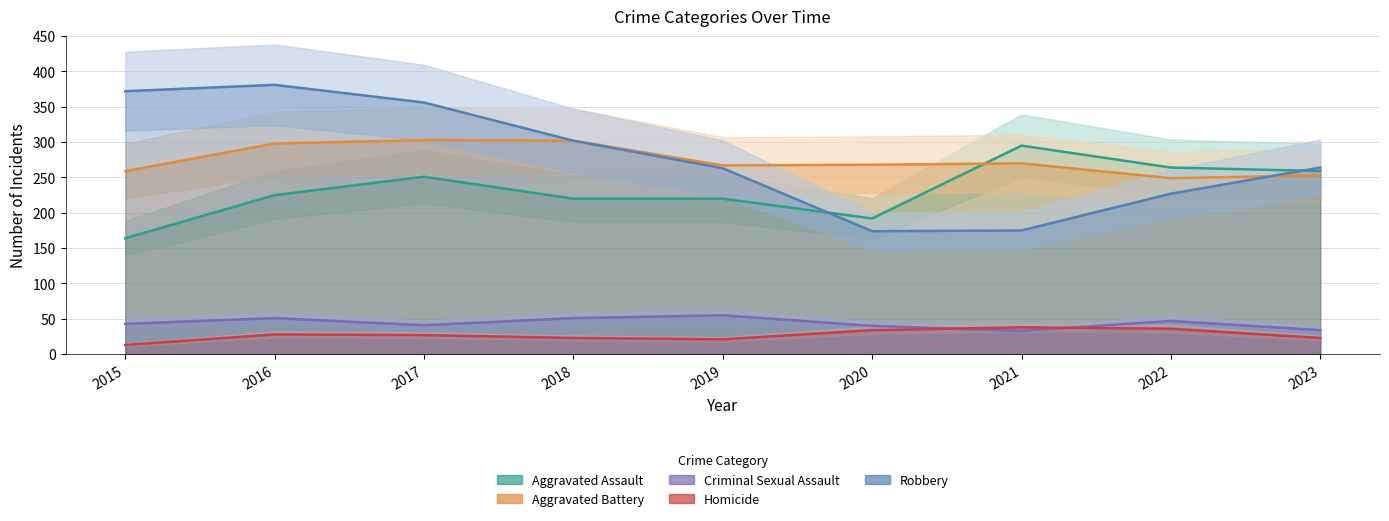

Reading right to left, transcribe all the data shown in this chart.

Aggravated Assault: 2023=259	2022=264	2021=295	2020=192	2019=220	2018=220	2017=251	2016=225	2015=164
Aggravated Battery: 2023=253	2022=249	2021=270	2020=268	2019=267	2018=302	2017=303	2016=298	2015=259
Criminal Sexual Assault: 2023=34	2022=47	2021=33	2020=40	2019=55	2018=51	2017=41	2016=51	2015=43
Homicide: 2023=23	2022=36	2021=38	2020=34	2019=21	2018=23	2017=27	2016=28	2015=13
Robbery: 2023=264	2022=227	2021=175	2020=174	2019=263	2018=302	2017=356	2016=381	2015=372